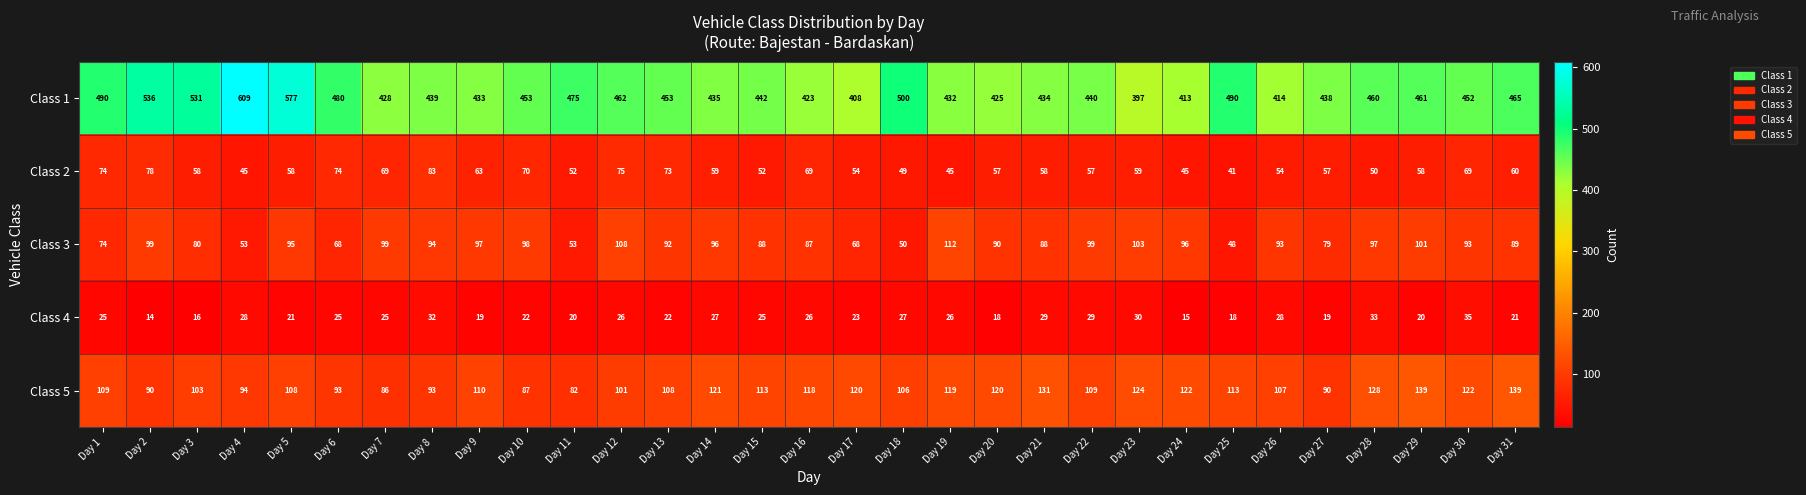

How many distinct data groups are displayed?

5